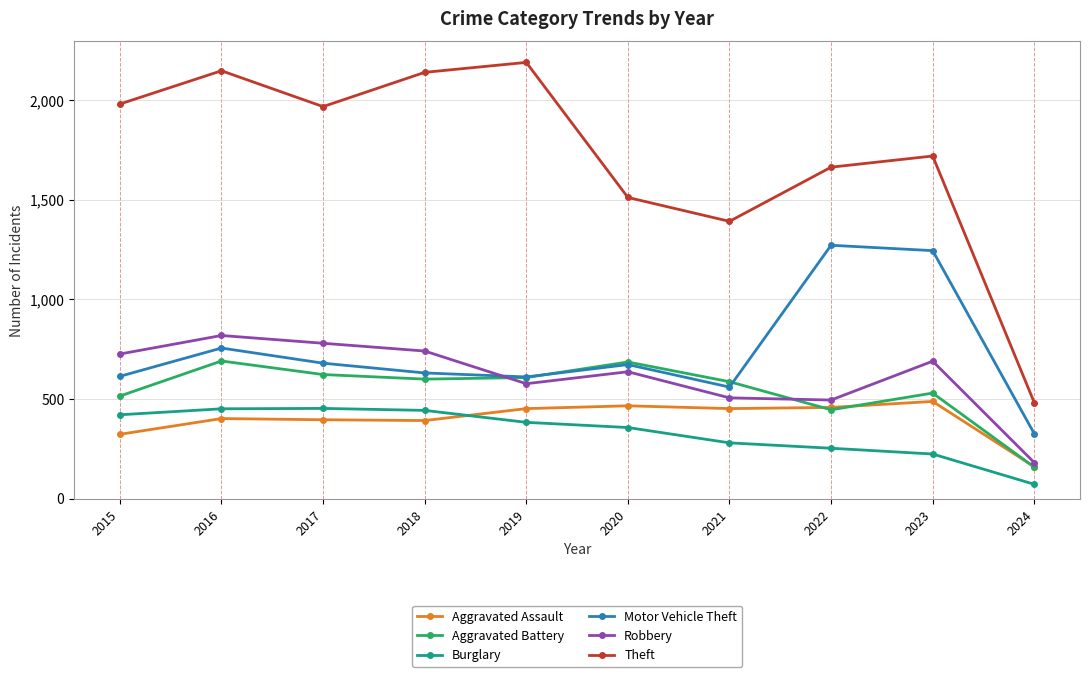

What is the value of the Aggravated Battery point at the 8th from the left?

446